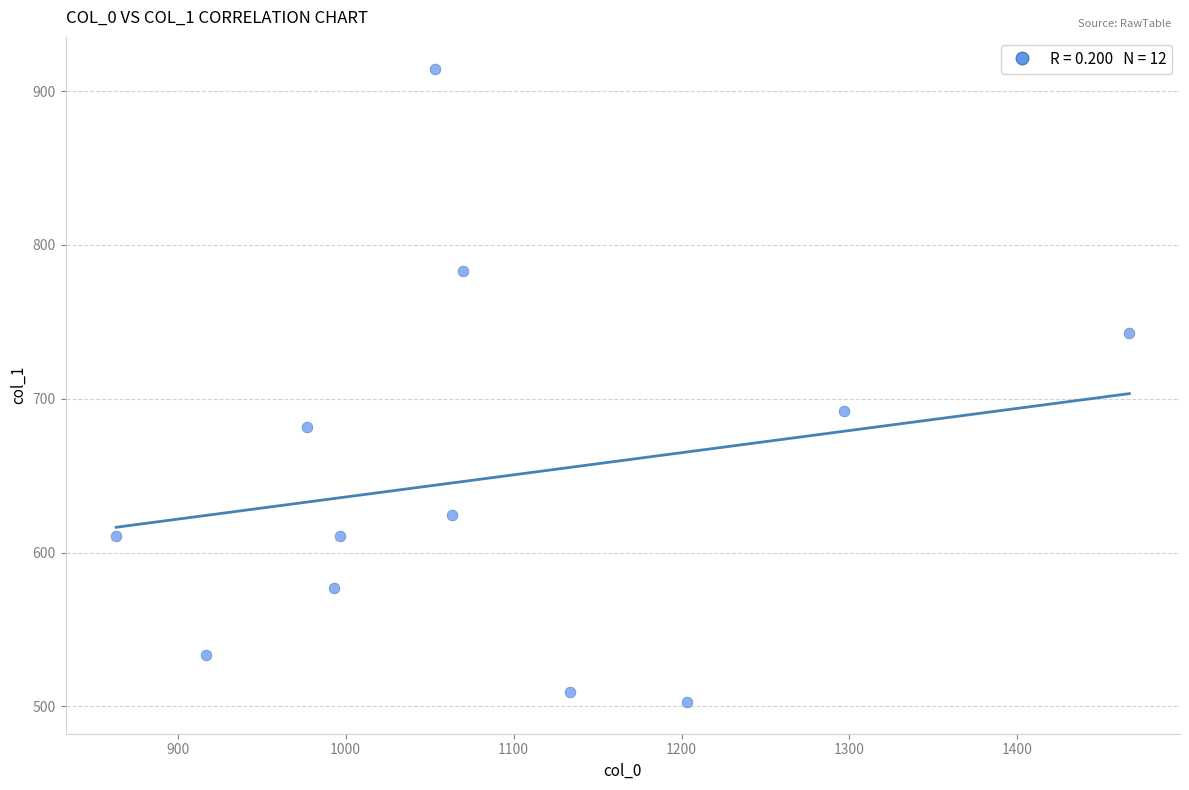

What Y value in the scatter plot is closest to 708?

691.9